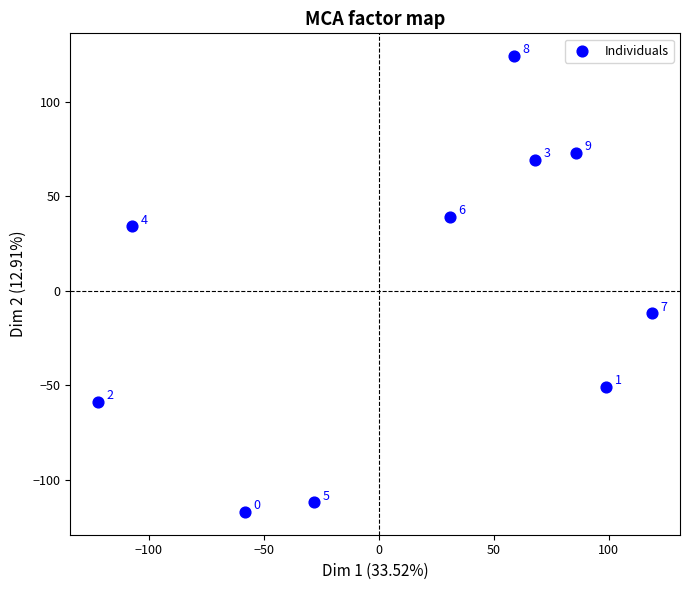

What is the average X value?

15